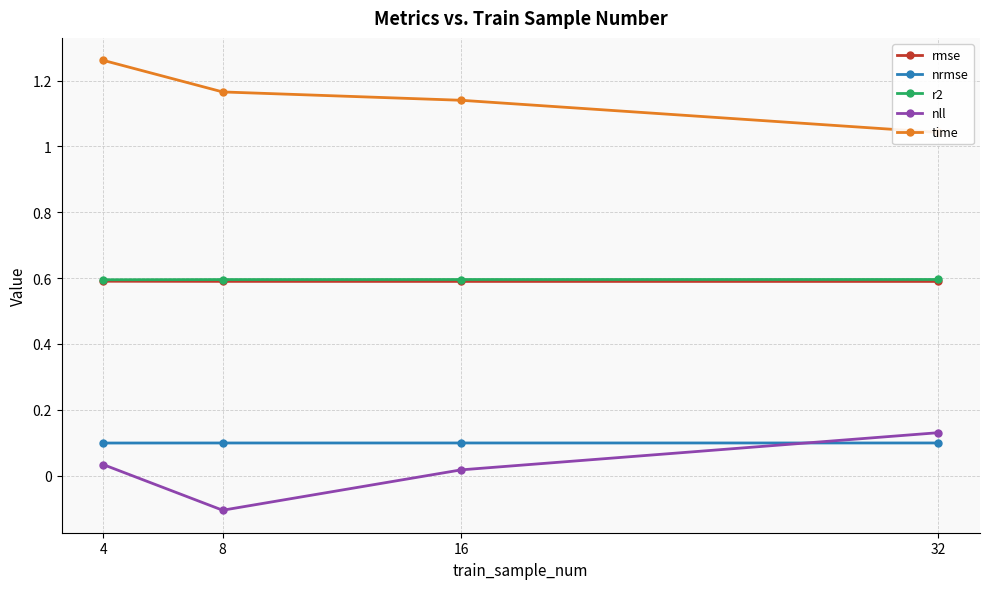

What are all the series names shown in the legend?

rmse, nrmse, r2, nll, time